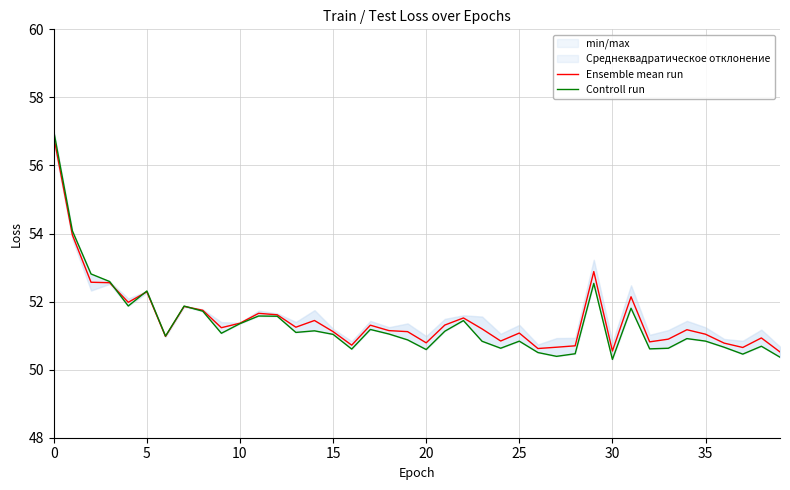

How many intersections are there between Ensemble mean run and Controll run?

3